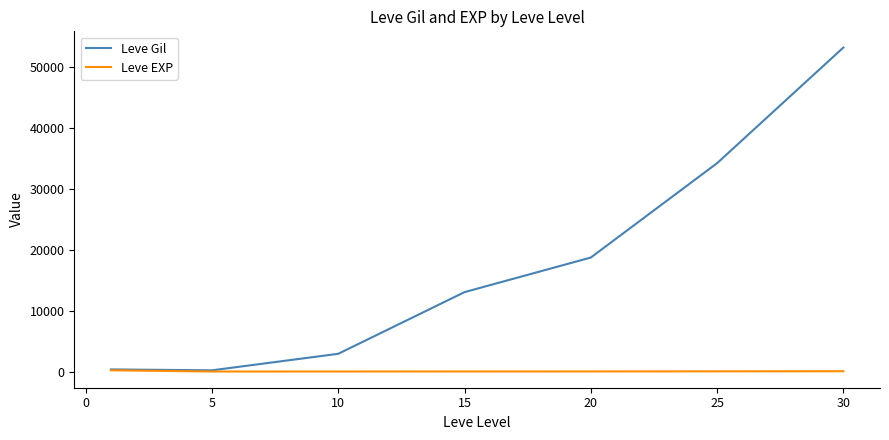

What is the maximum value shown in the chart?

53202.5